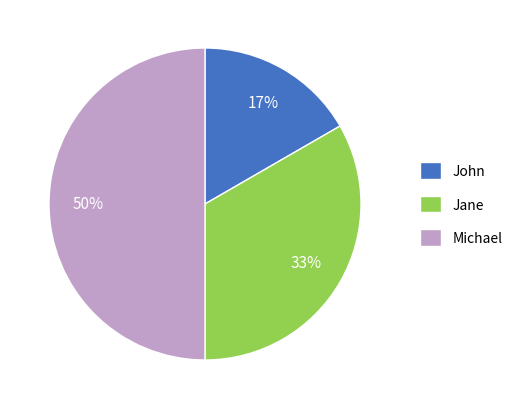

The Jane slice represents 25% of the pie. True or false?

False